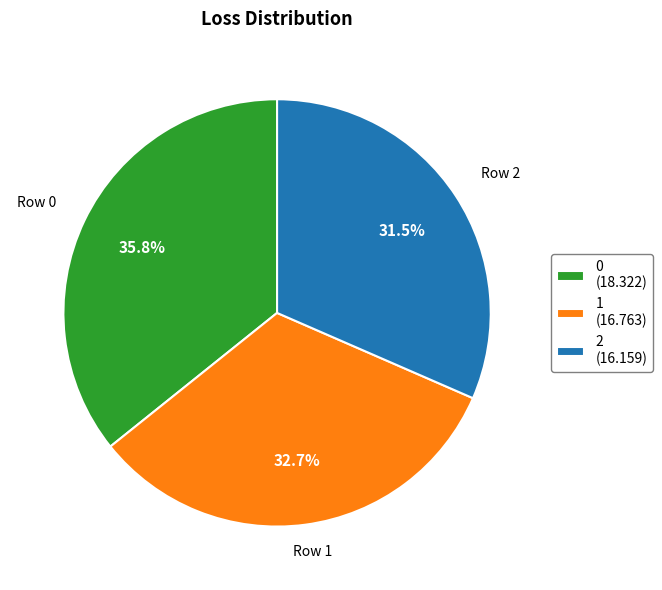

Does any single category account for the majority?

No